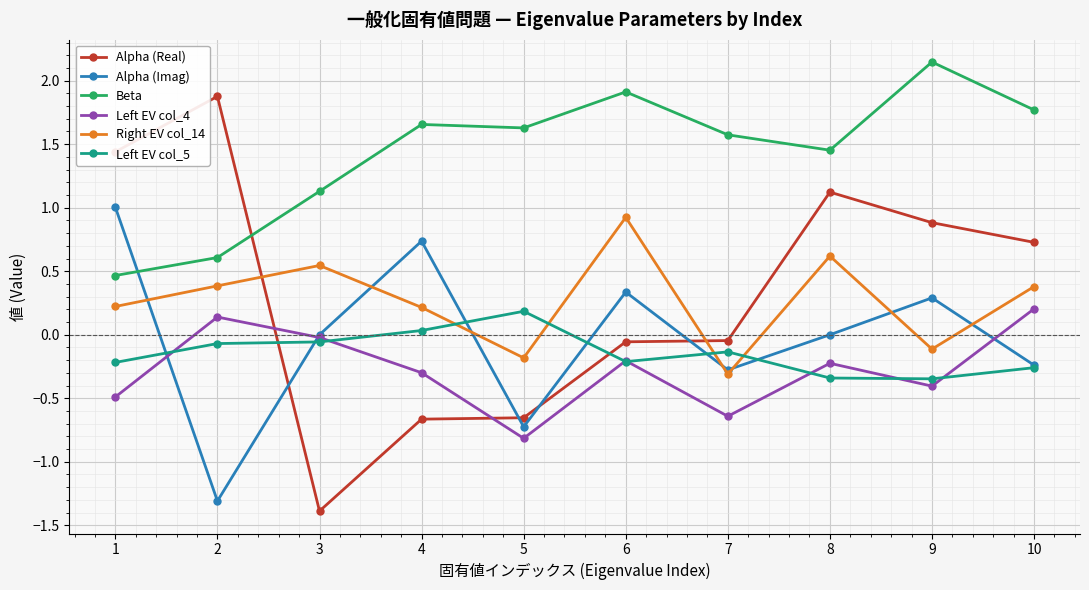

At which label does Alpha (Real) reach its minimum?

3